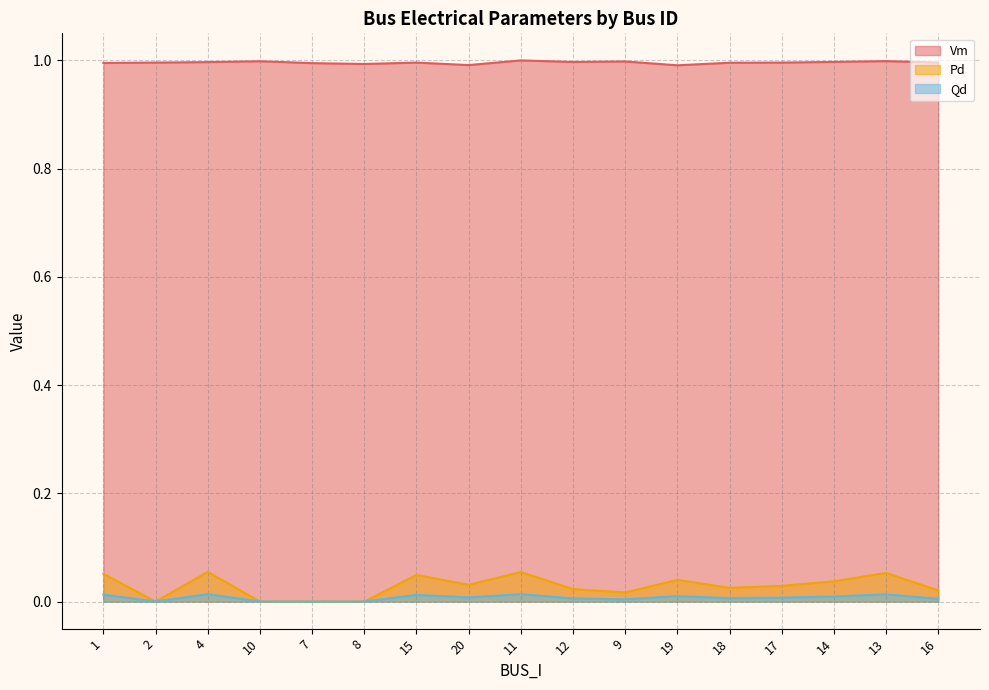

What is the label of the 2nd point from the left?

2